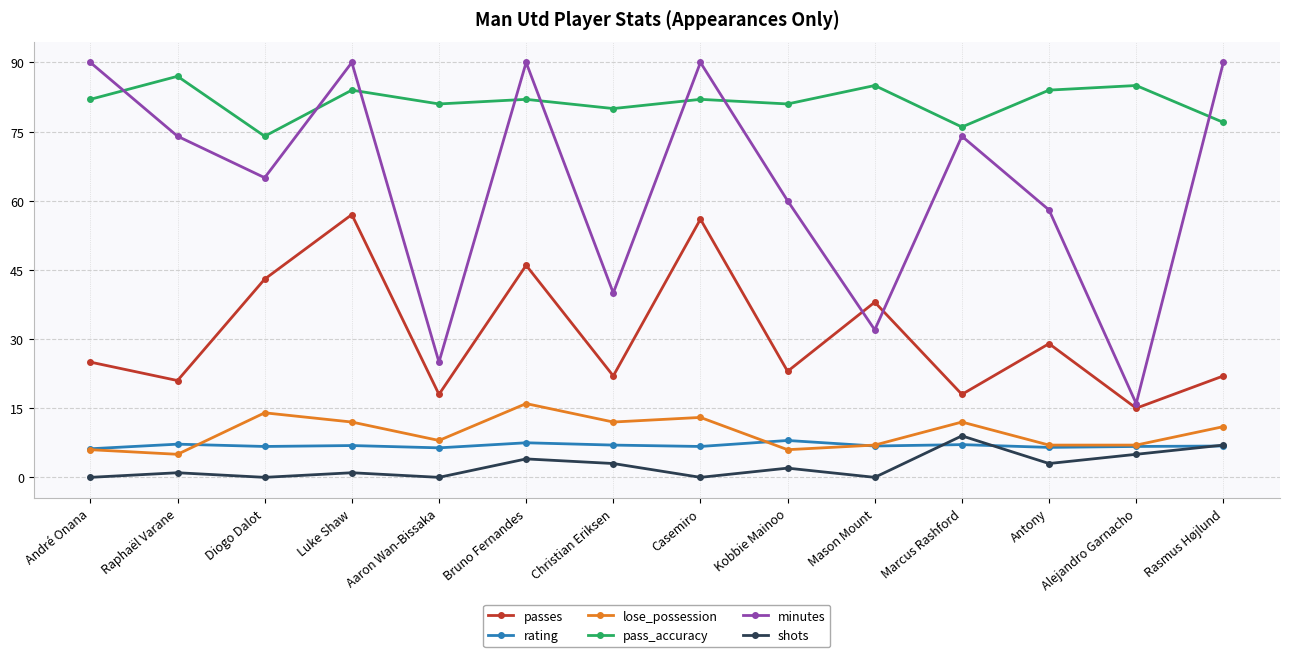

How many data points does each series have?

14